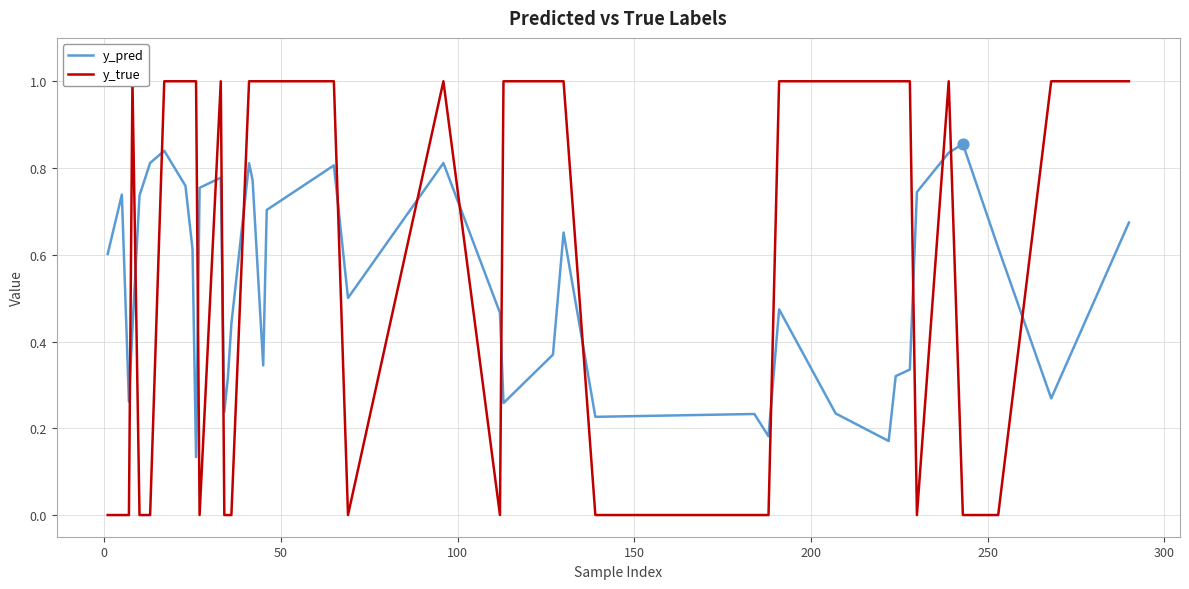

At how many categories does at least one series exceed 0?

40